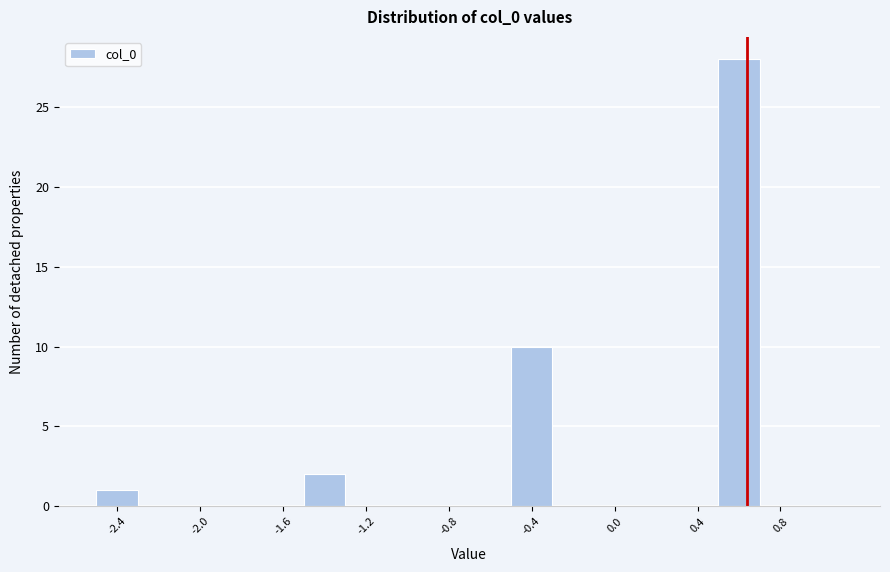

Reading left to right, list every bar in this chart as the range it spans on the x-axis followed by its height. The values are not printed on the chart, so give them approximately, as read against the axis.

-2.5 to -2.3: 1
-2.3 to -2.1: 0
-2.1 to -1.9: 0
-1.9 to -1.7: 0
-1.7 to -1.5: 0
-1.5 to -1.3: 2
-1.3 to -1.1: 0
-1.1 to -0.9: 0
-0.9 to -0.7: 0
-0.7 to -0.5: 0
-0.5 to -0.3: 10
-0.3 to -0.1: 0
-0.1 to 0.1: 0
0.1 to 0.3: 0
0.3 to 0.5: 0
0.5 to 0.7: 28
0.7 to 0.9: 0
0.9 to 1.1: 0